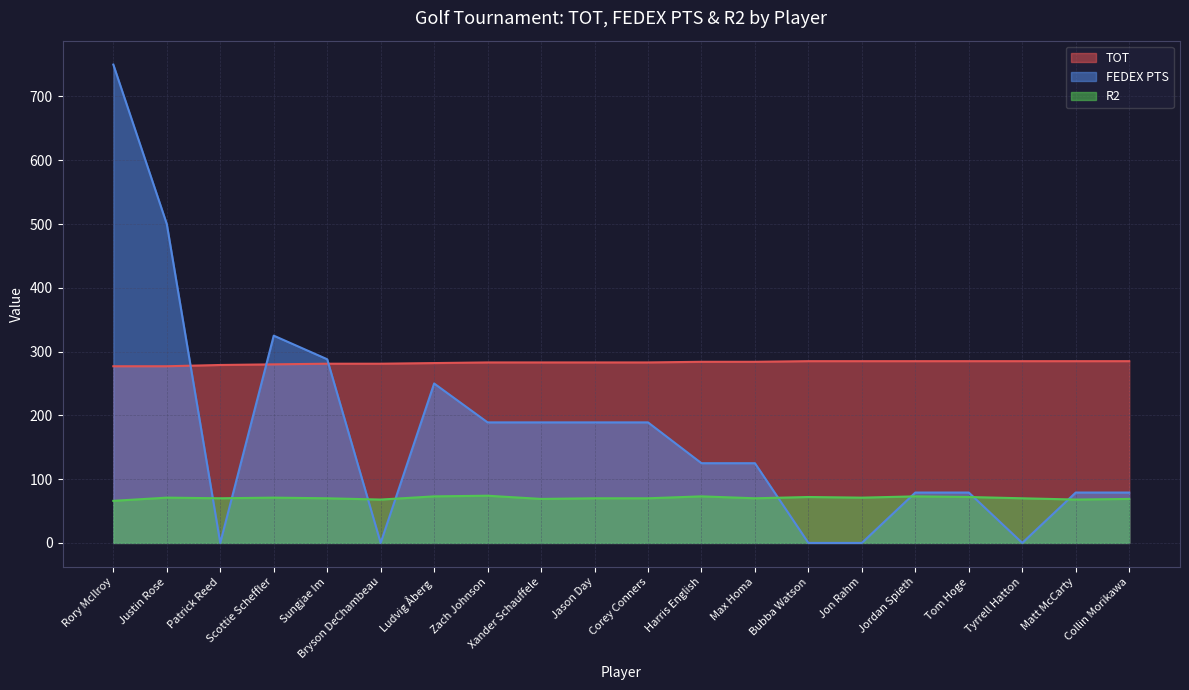

At which category is the sum across all series the highest?

Rory McIlroy